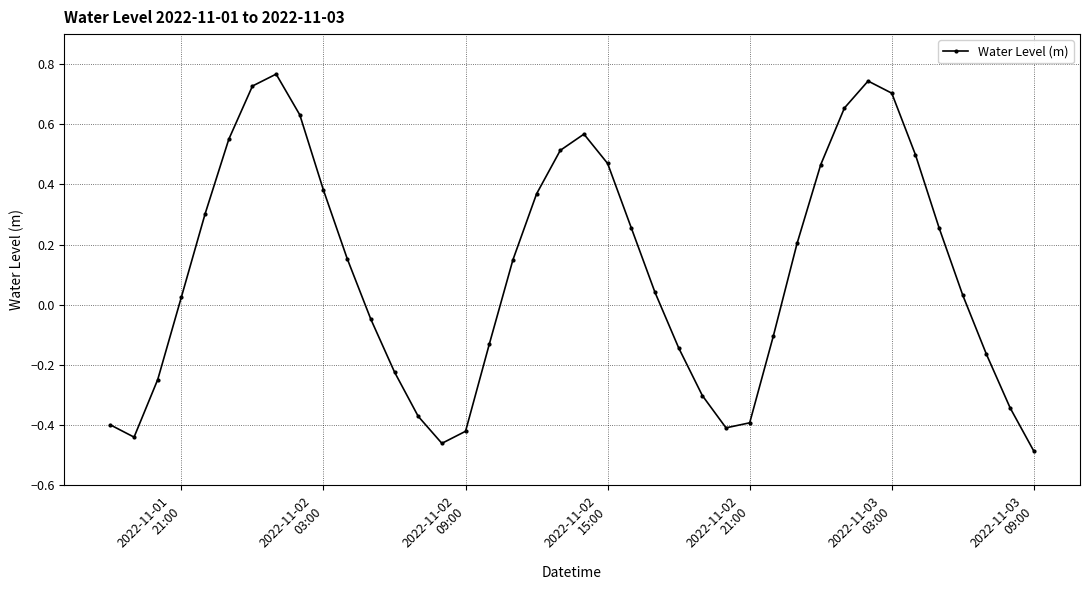

What is the difference between the second highest and minimum values?

1.2